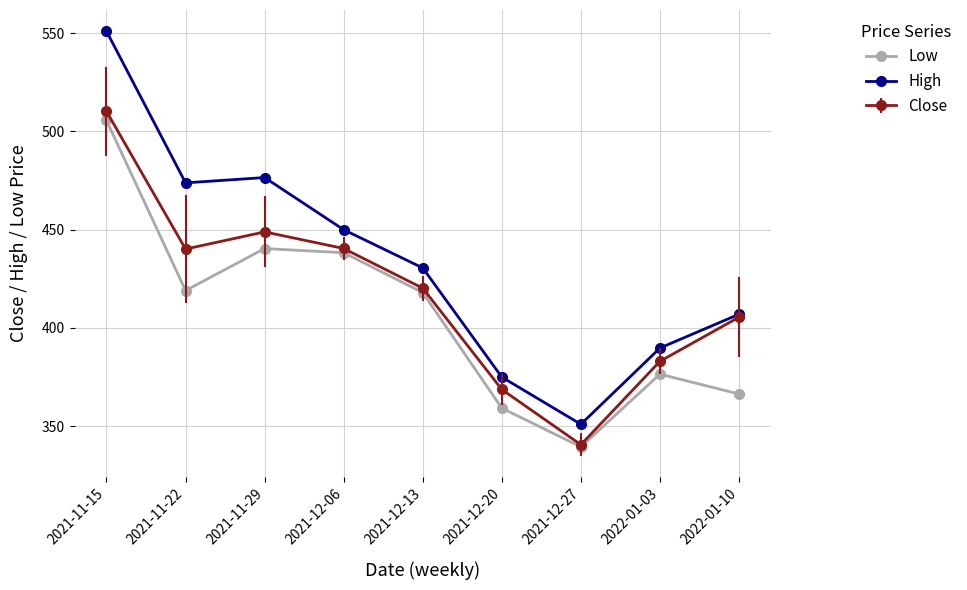

Rank the series at 2021-11-22 from lowest to highest value.

Low, Close, High